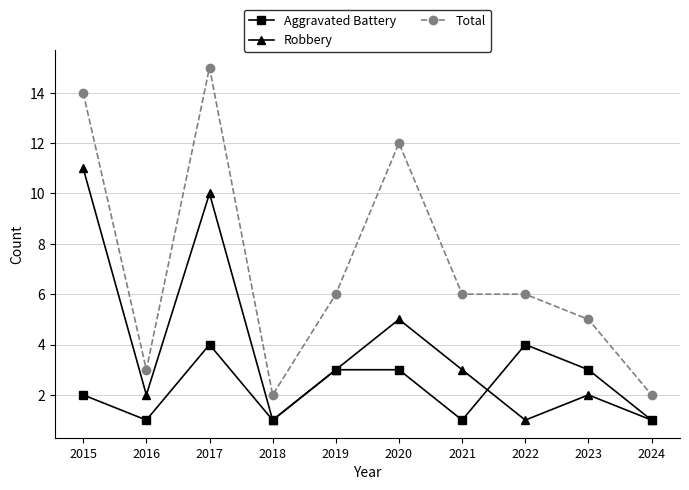

What is the value of the Aggravated Battery point at the 7th from the left?

1